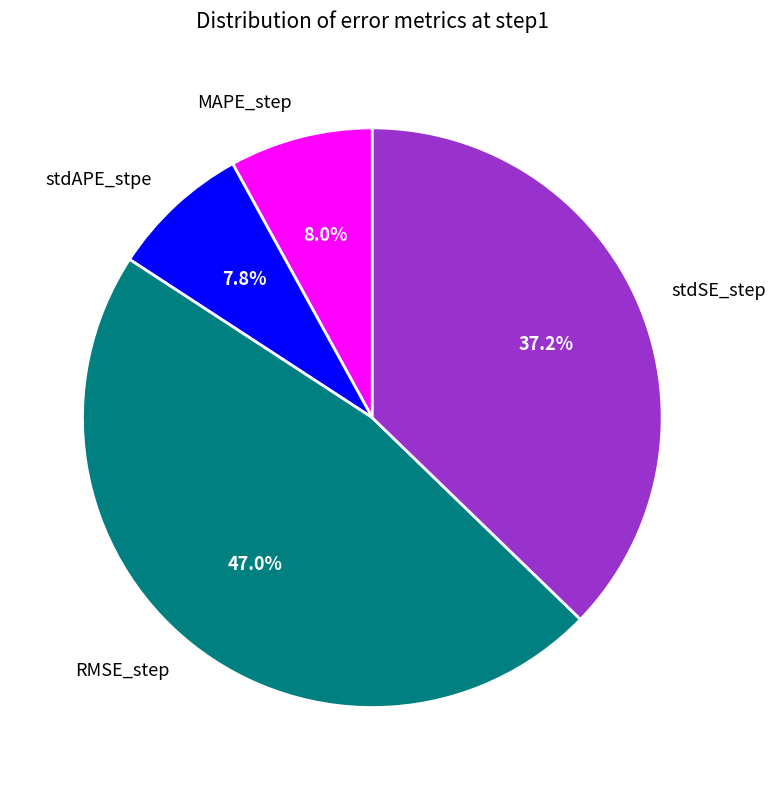

To the nearest percent, what is the combined percentage of MAPE_step and RMSE_step?

55%